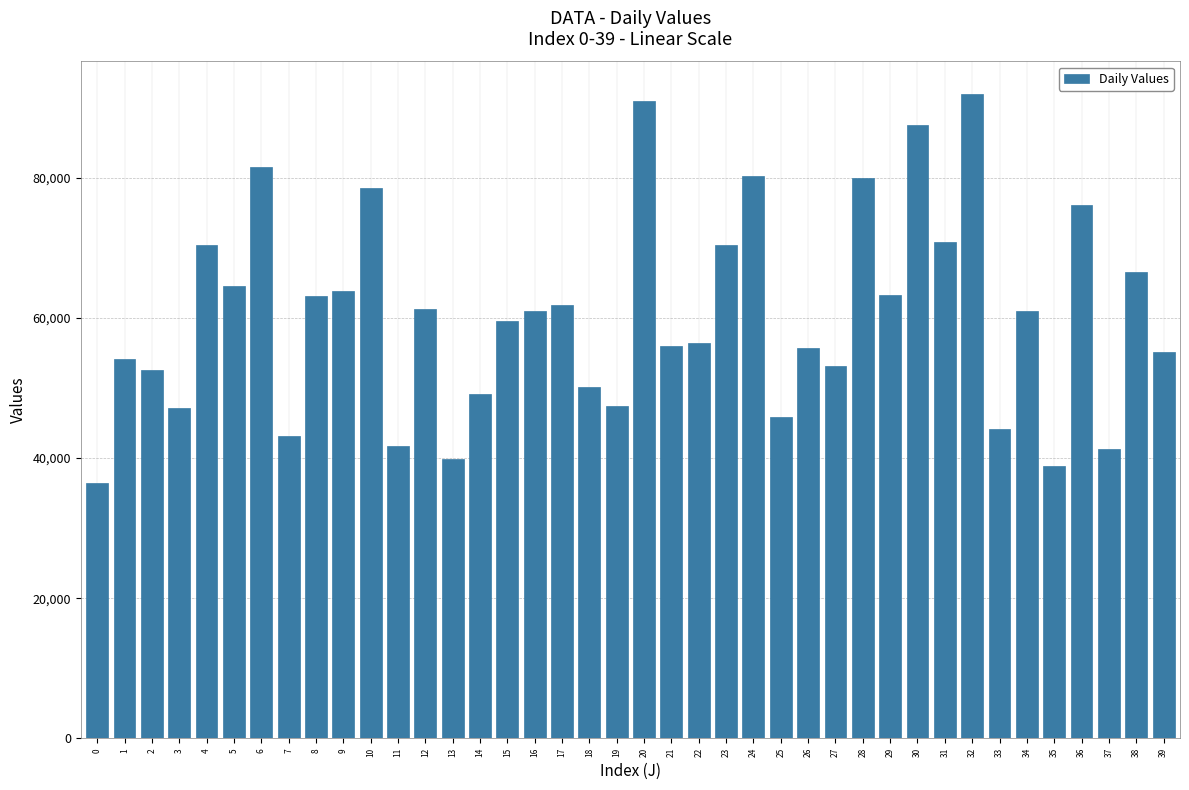

The value at 10 is 17391.4. True or false?

False